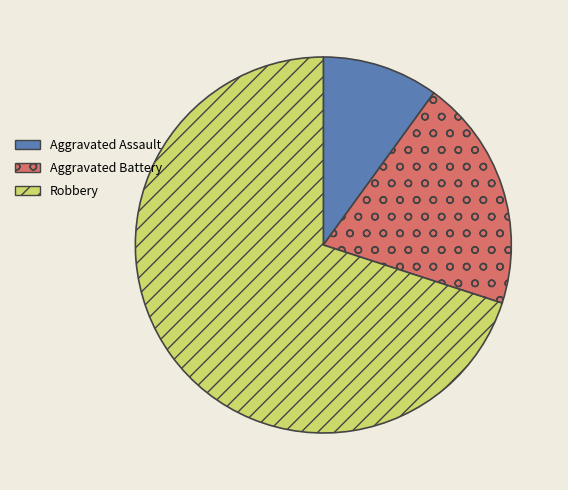

Which slice represents more than half of the pie?

Robbery